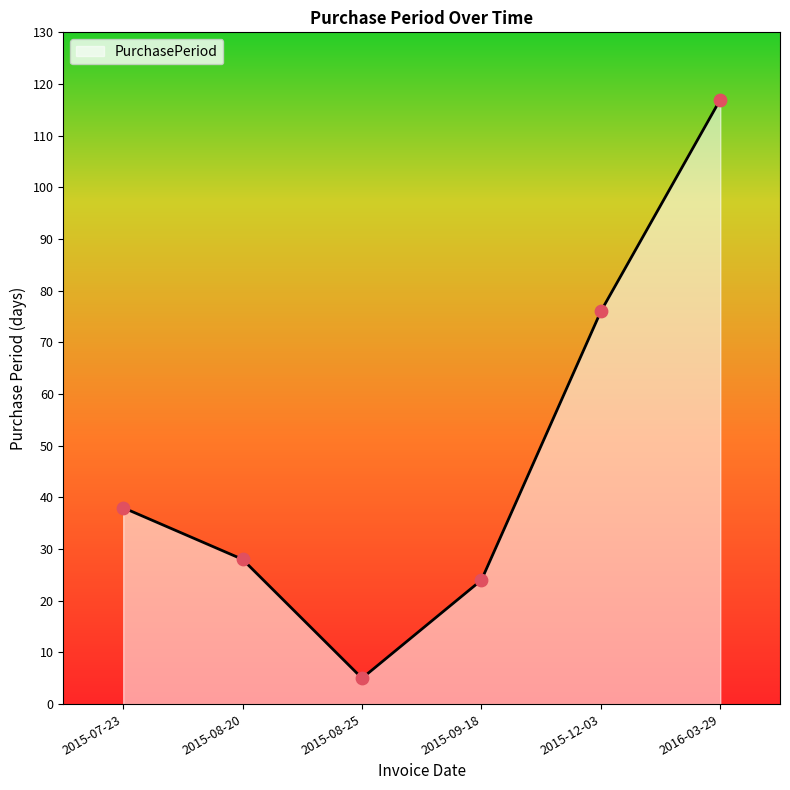

What is the change in value from 2015-08-25 to 2016-03-29?

+112